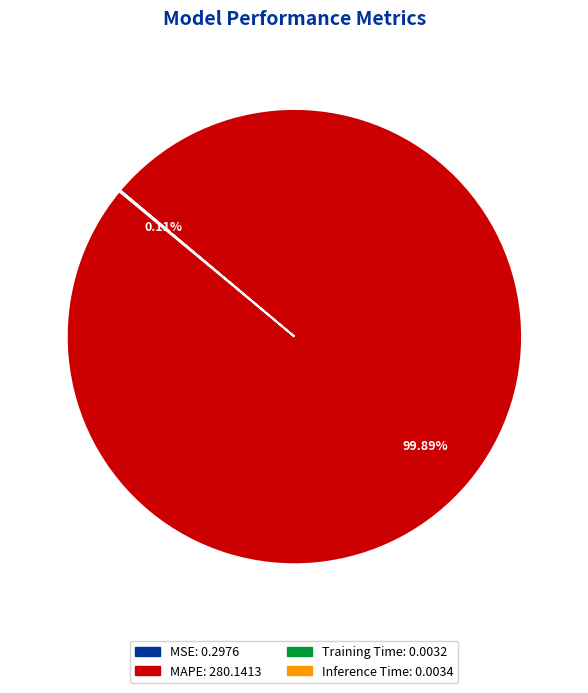

Is it true that MAPE is 100% of the pie?

True